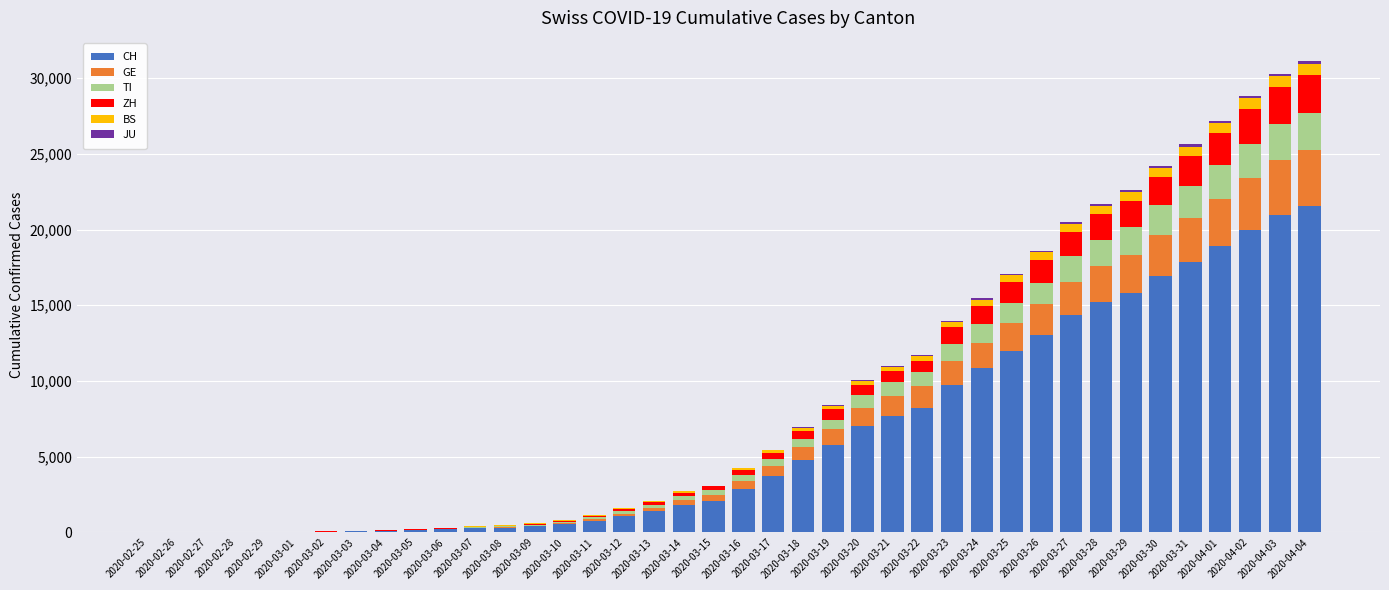

What is the maximum value for CH?

21530